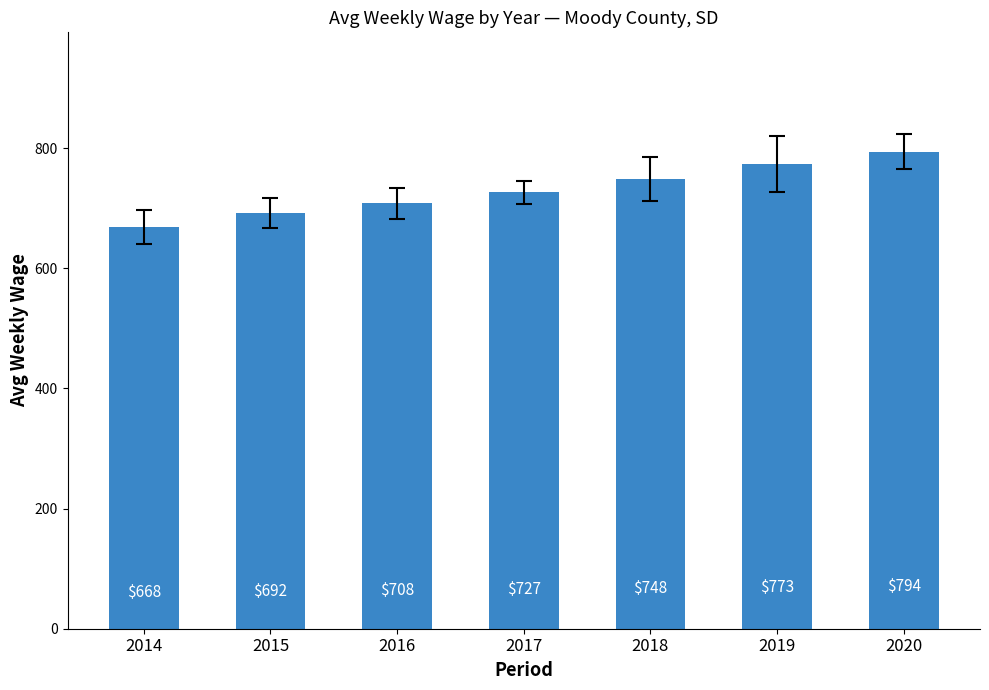

Which category has the highest value across all series?

2020